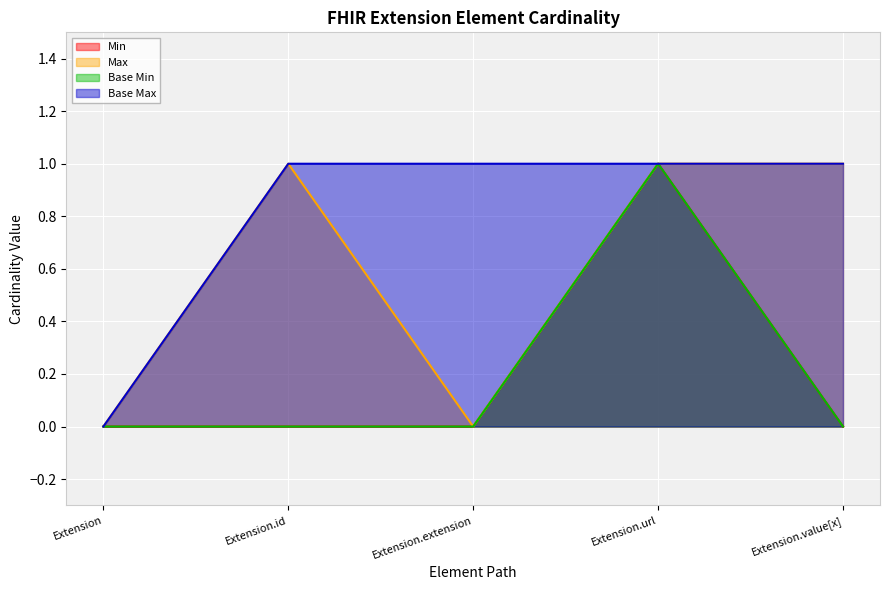

What are all the series names shown in the legend?

Min, Max, Base Min, Base Max